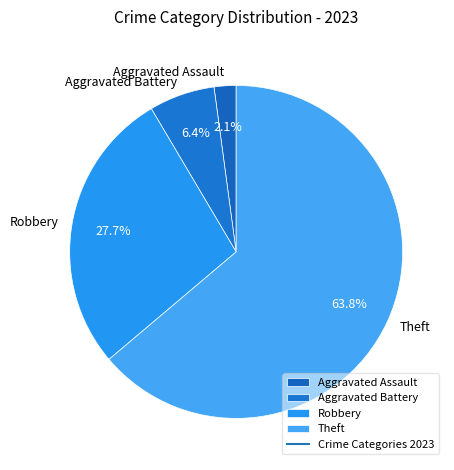

What percentage do Aggravated Assault and Aggravated Battery together represent?

8.5%